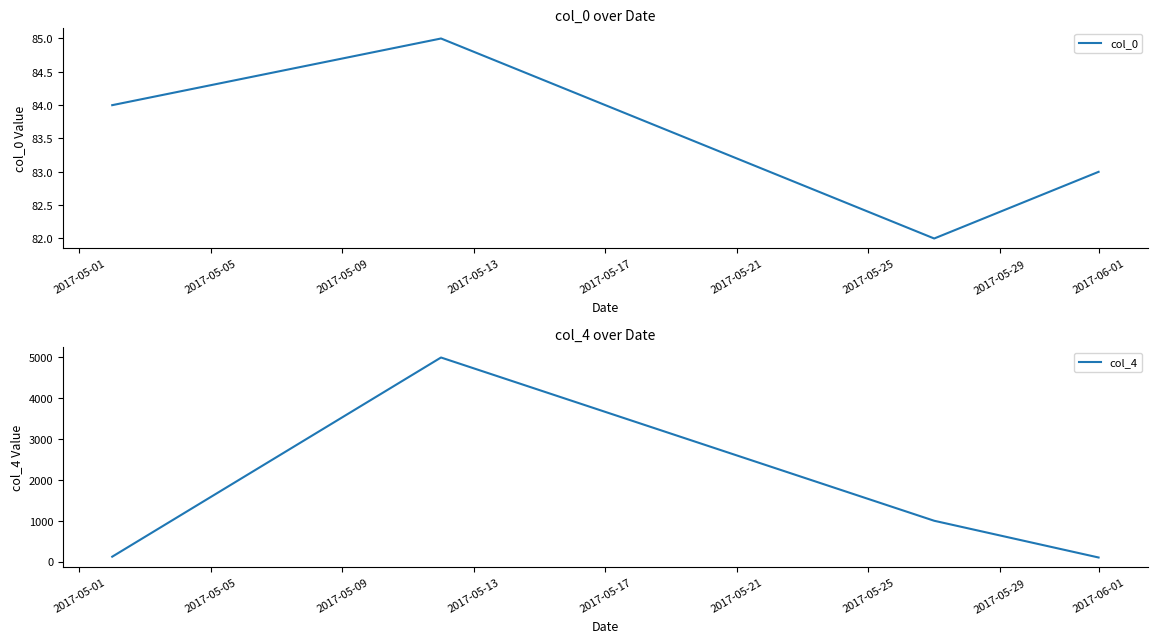

Is this an area chart (filled region under the line)?

No